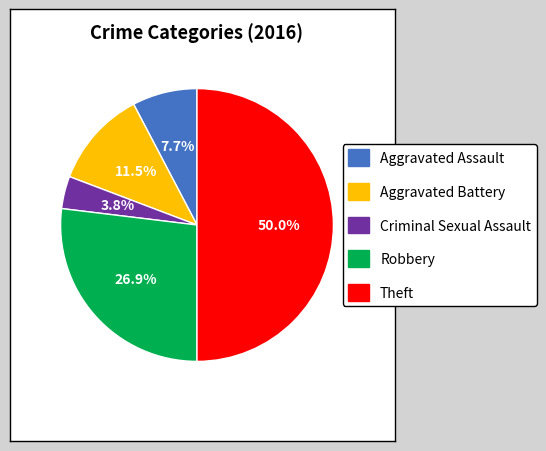

True or false: Aggravated Assault accounts for 8% of the total.

True